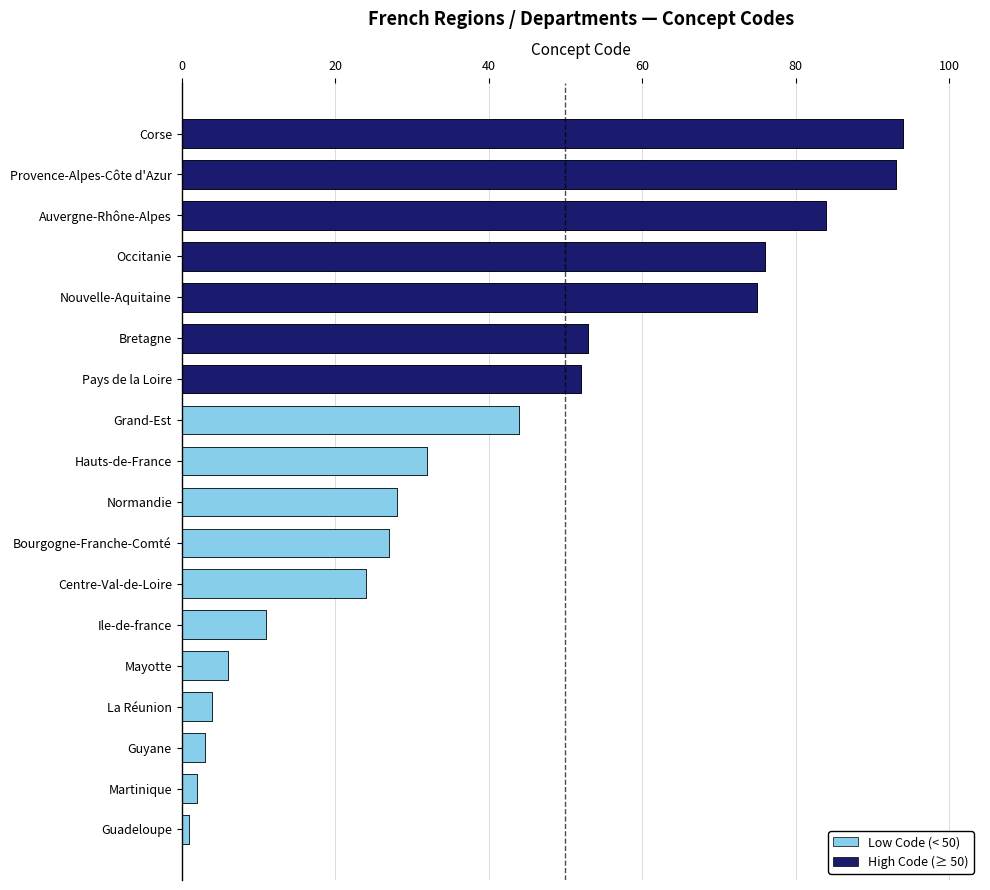

Which has a higher value, Normandie or Bourgogne-Franche-Comté?

Normandie